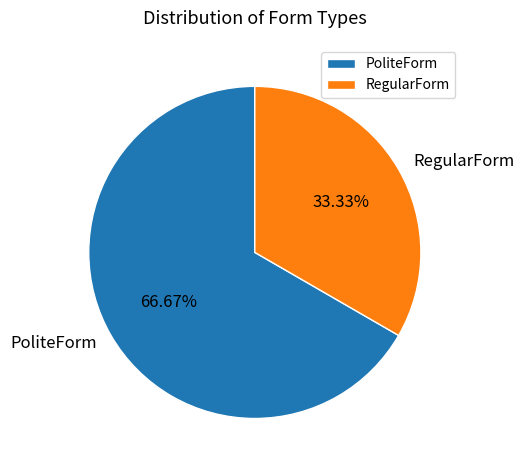

The PoliteForm slice represents 67% of the pie. True or false?

True